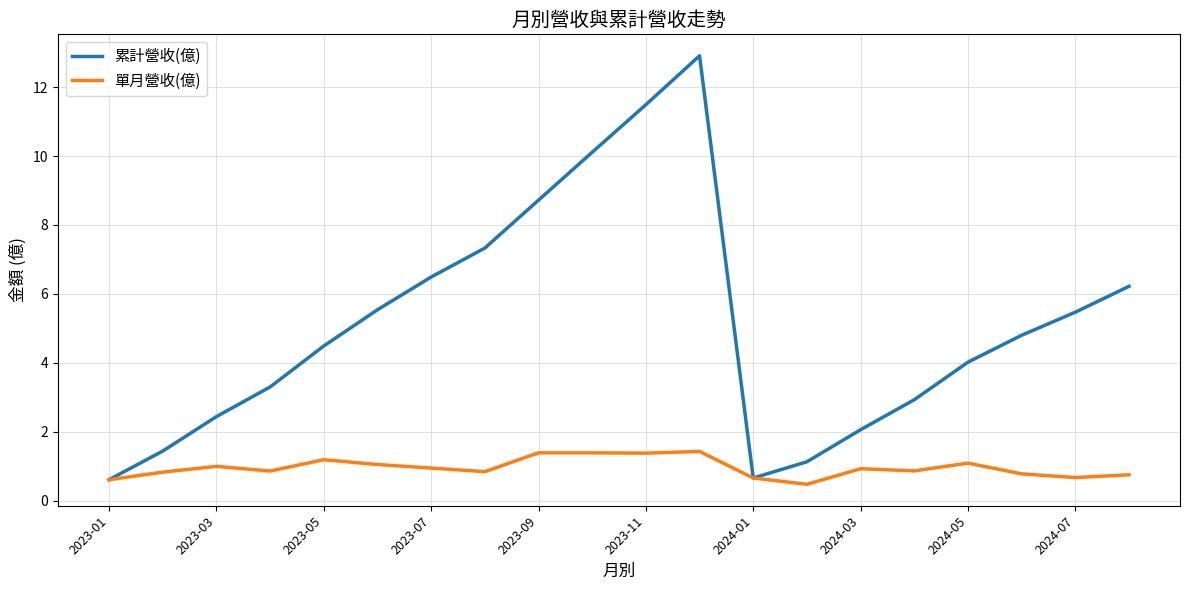

Rank the series by their maximum value, from lowest to highest.

單月營收(億), 累計營收(億)